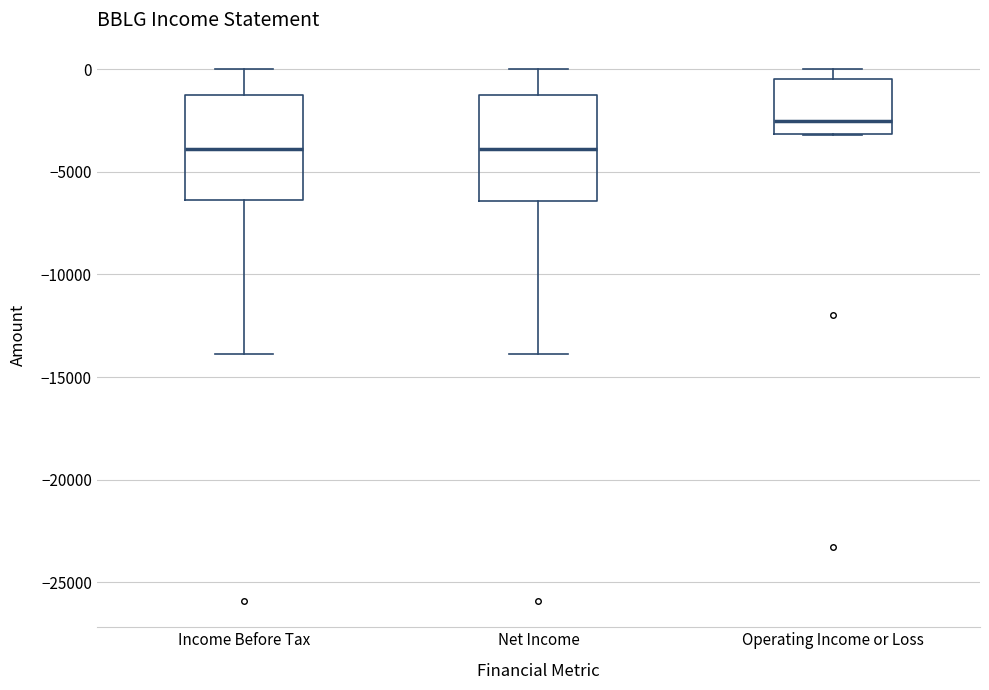

Where does the lower whisker of the box for Net Income end on the y-axis? The values are not printed on the chart, so give them approximately, as read against the axis.

-14000